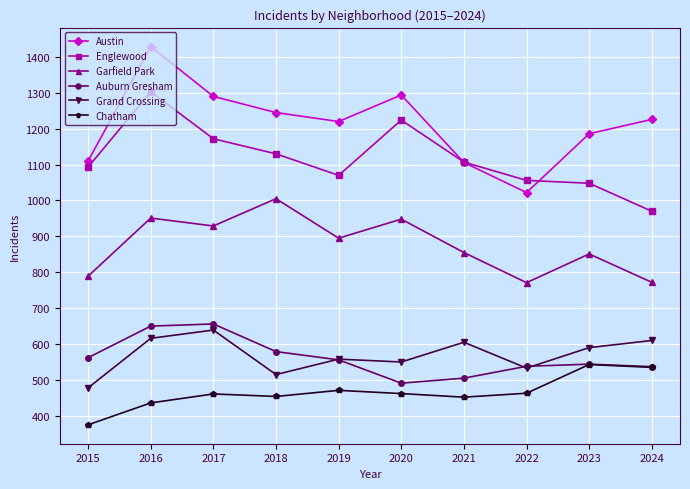

Where does the Englewood series first go above 1107?

2016